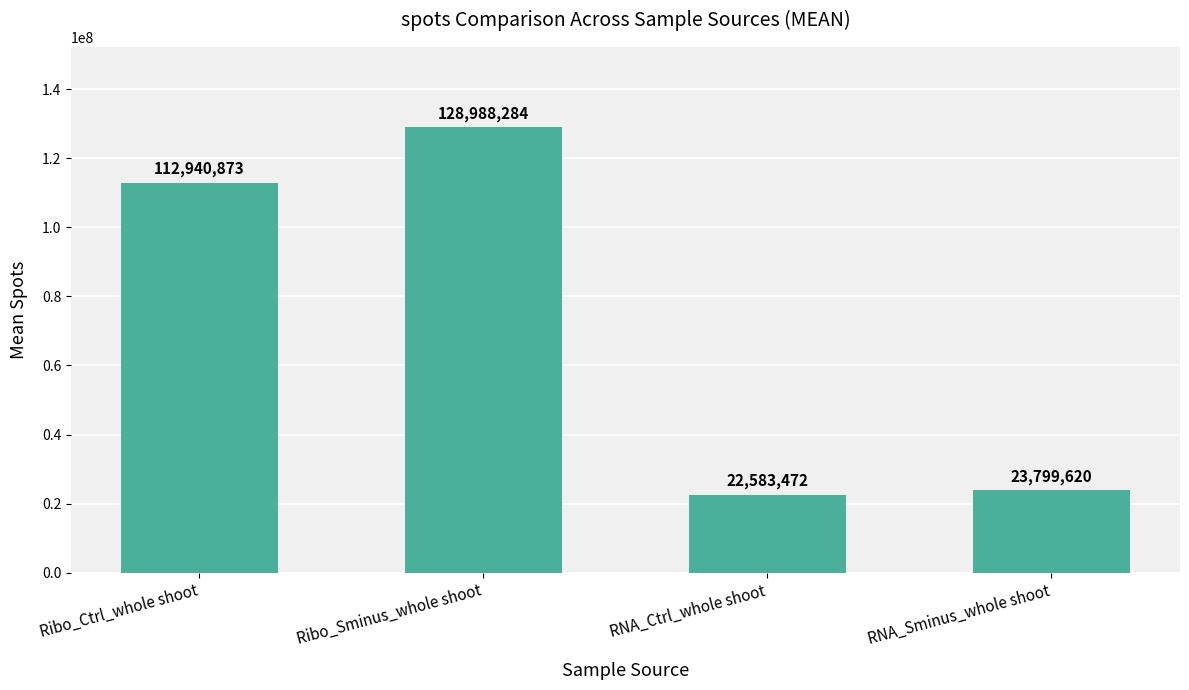

Is it true that the value at RNA_Ctrl_whole shoot is 38710386?

False